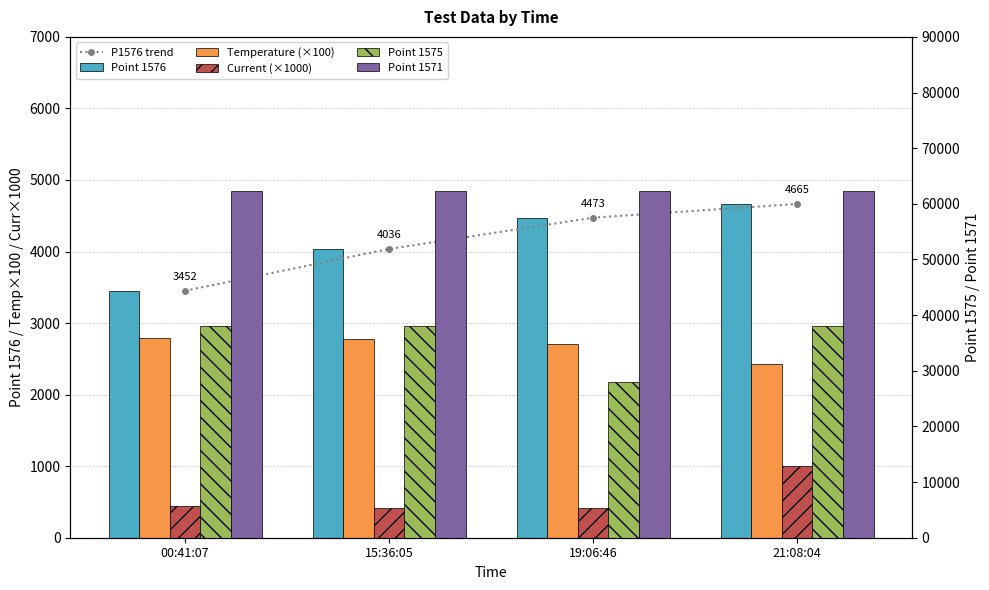

Which series has the widest spread of values?

Point 1575